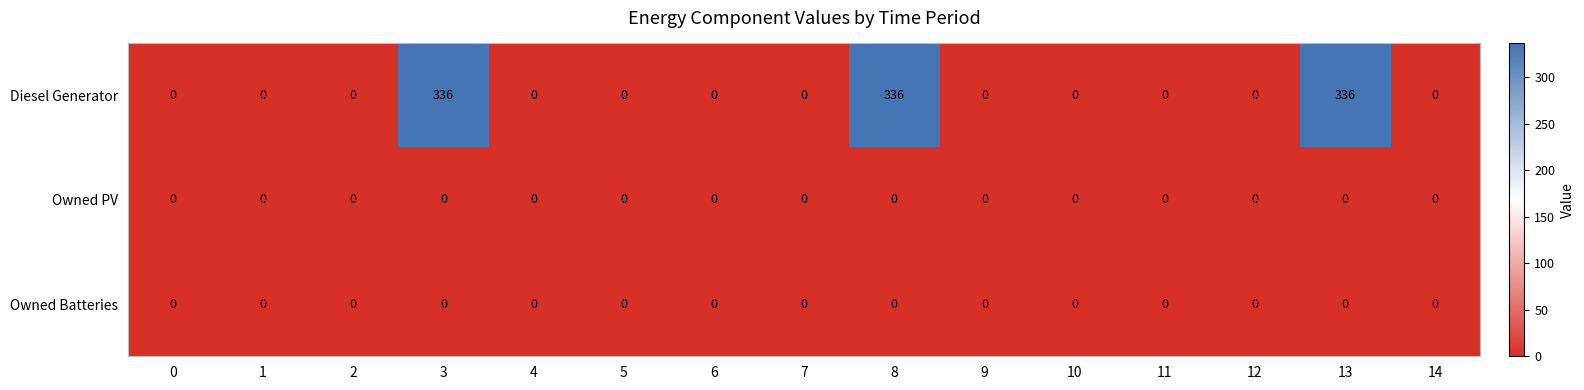

The Owned PV series shows 0 at 4. True or false?

True